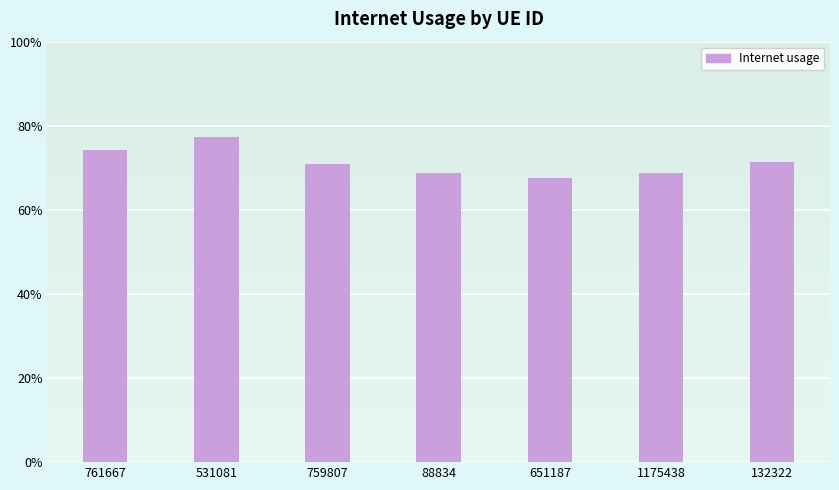

The chart shows a value of 1.0 at 761667. True or false?

False